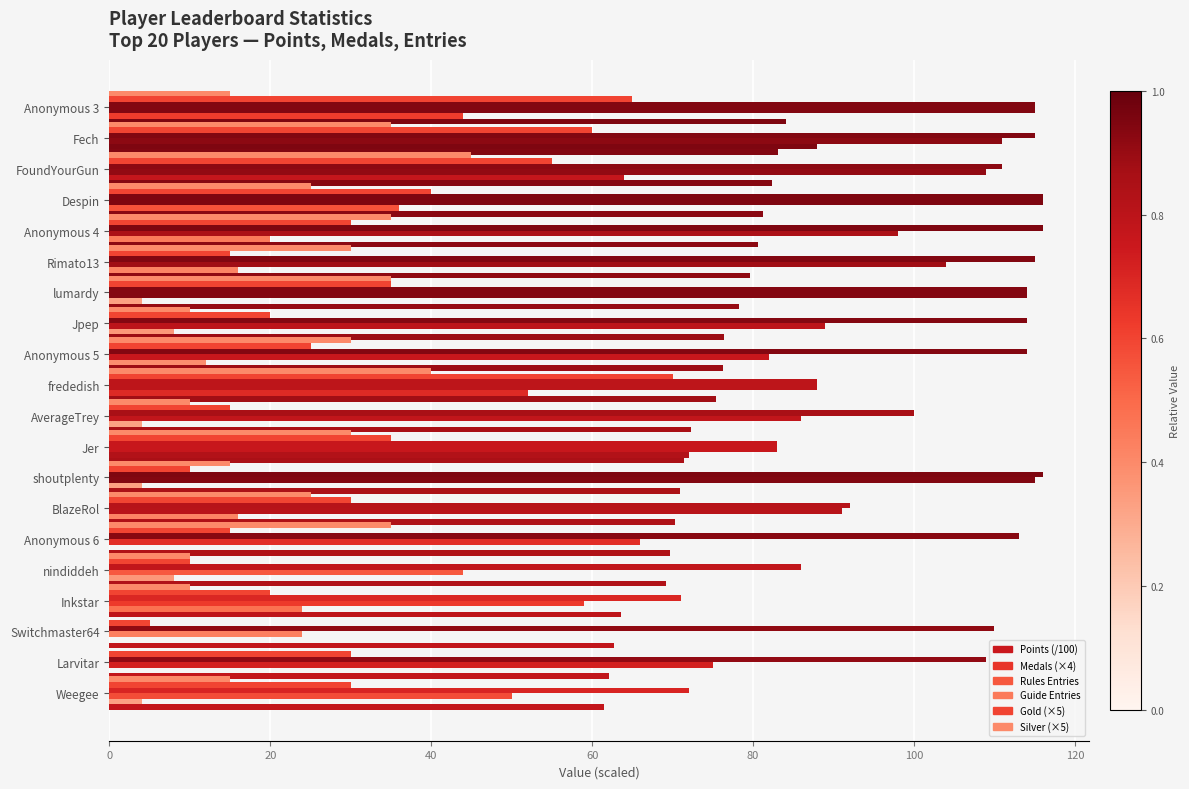

What is the average value of the Gold (×5) series?

30.8